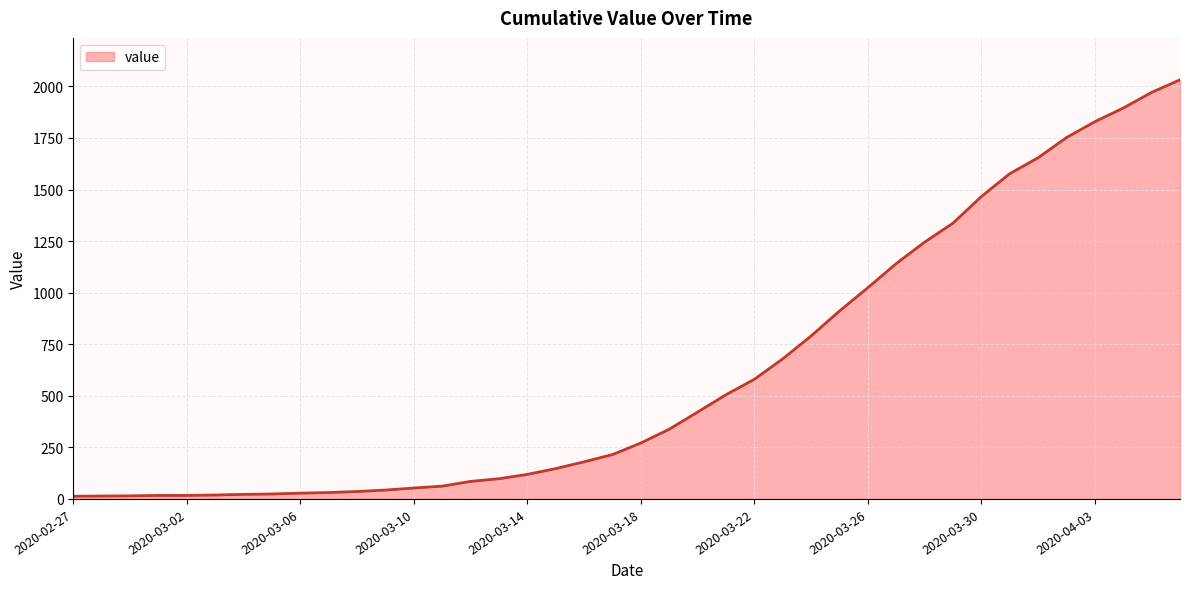

What is the difference between the maximum and minimum values?

2019